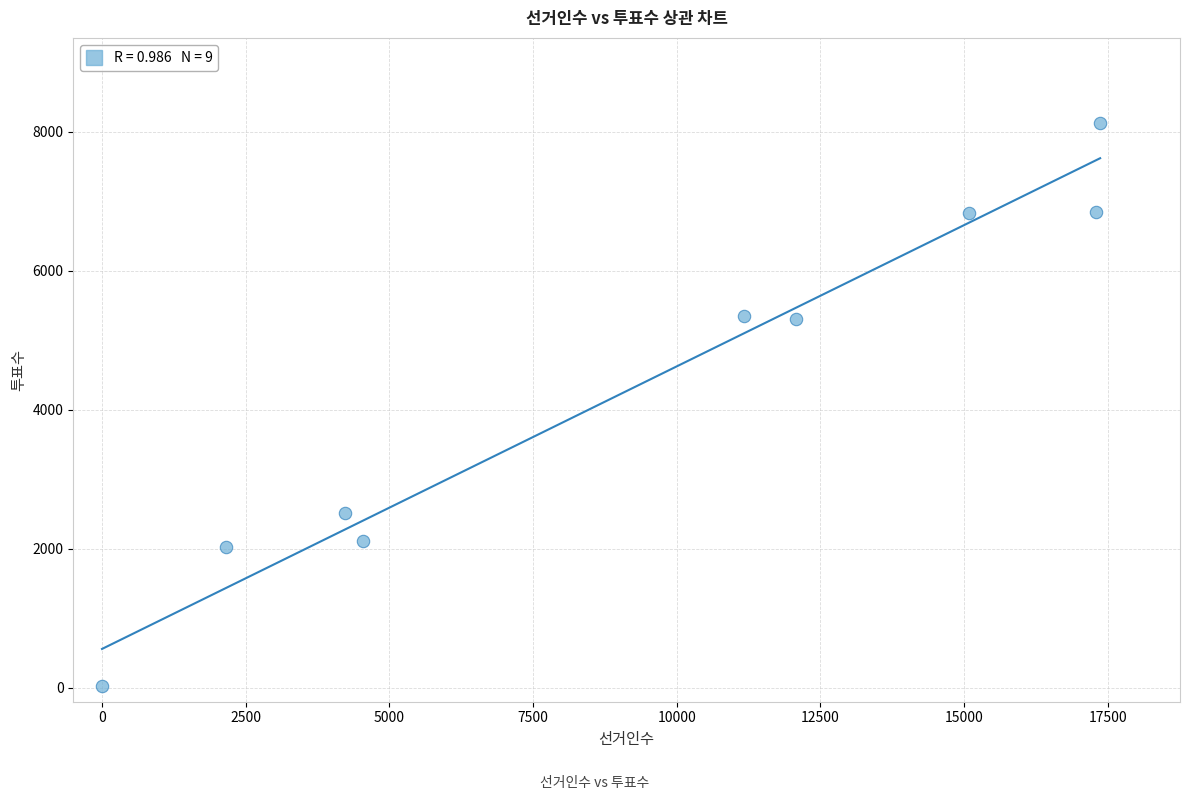

What is the range of X values (max minus min)?

17369